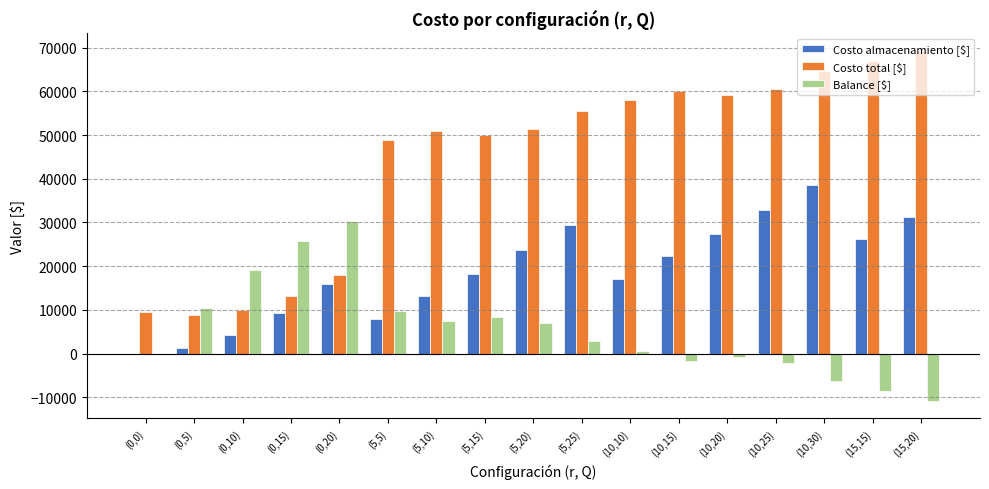

What is the sum of all Balance [$] values?

91184.2